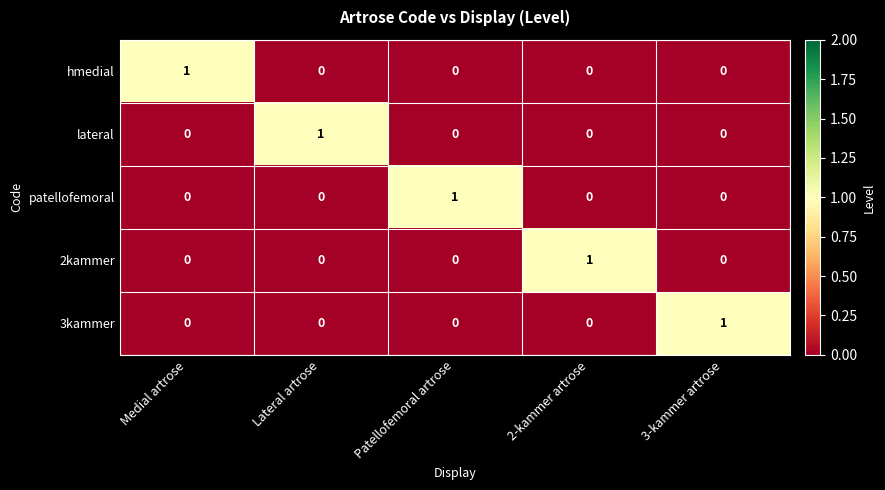

The value of 3kammer at Medial artrose is 1. True or false?

False